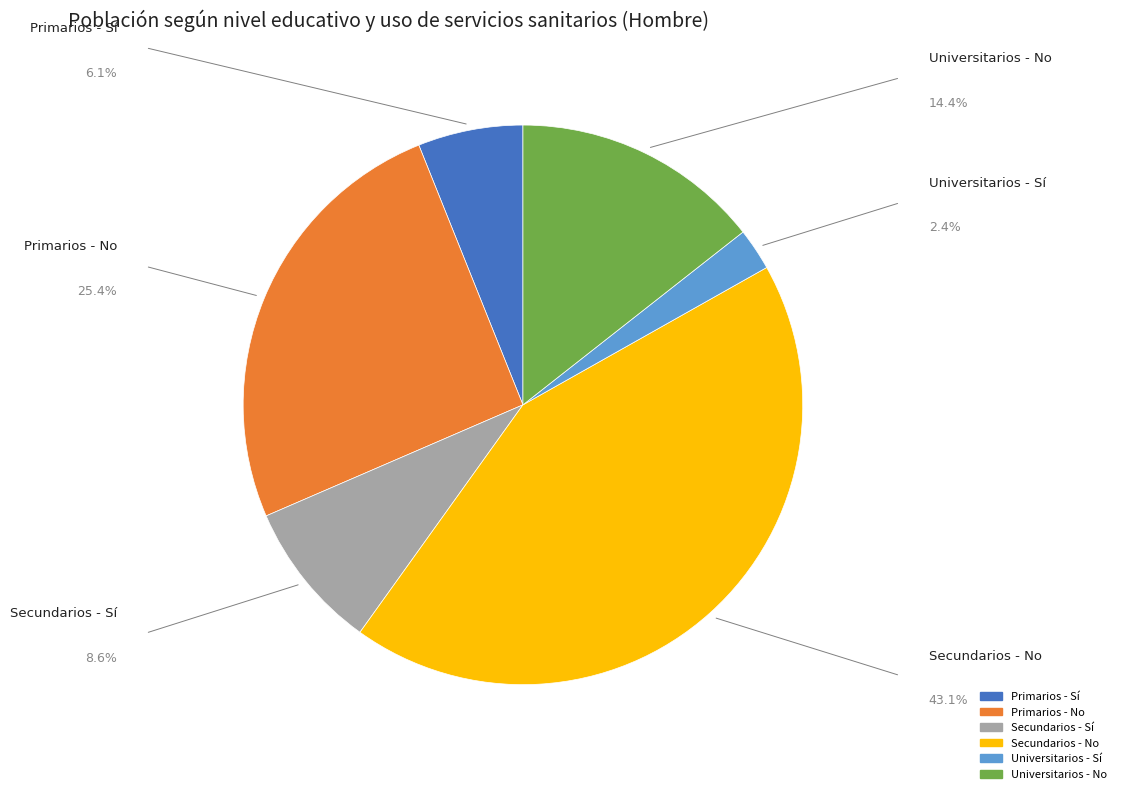

Which slice is the smallest?

Universitarios - Sí